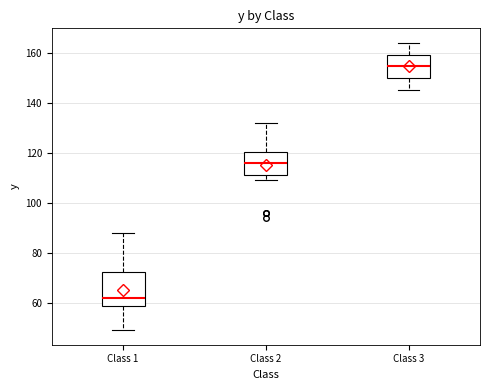

Which box's median line is the highest?

Class 3